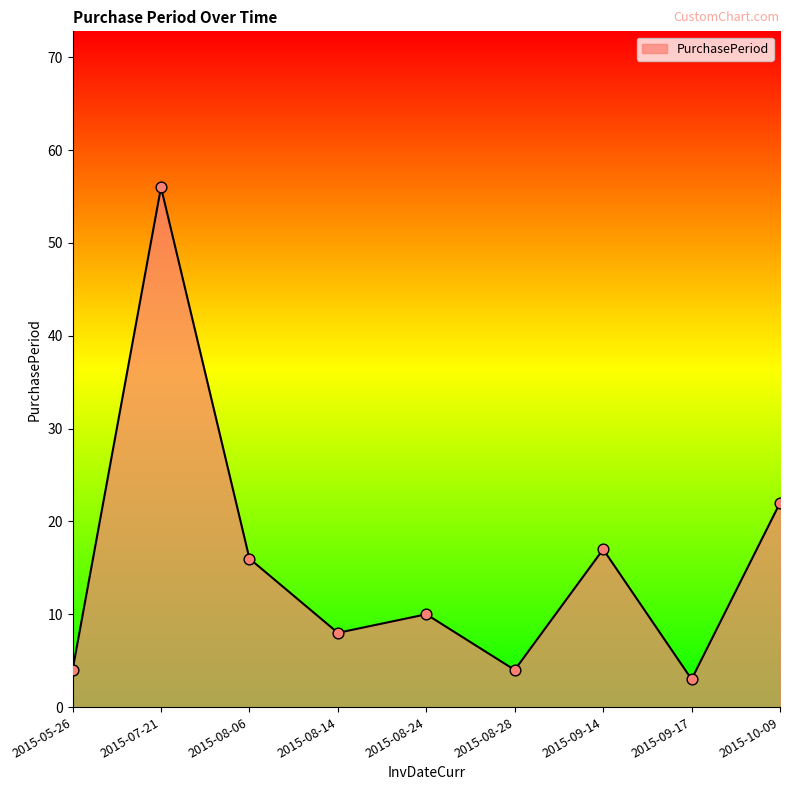

What is the change in value from 2015-08-06 to 2015-10-09?

+6